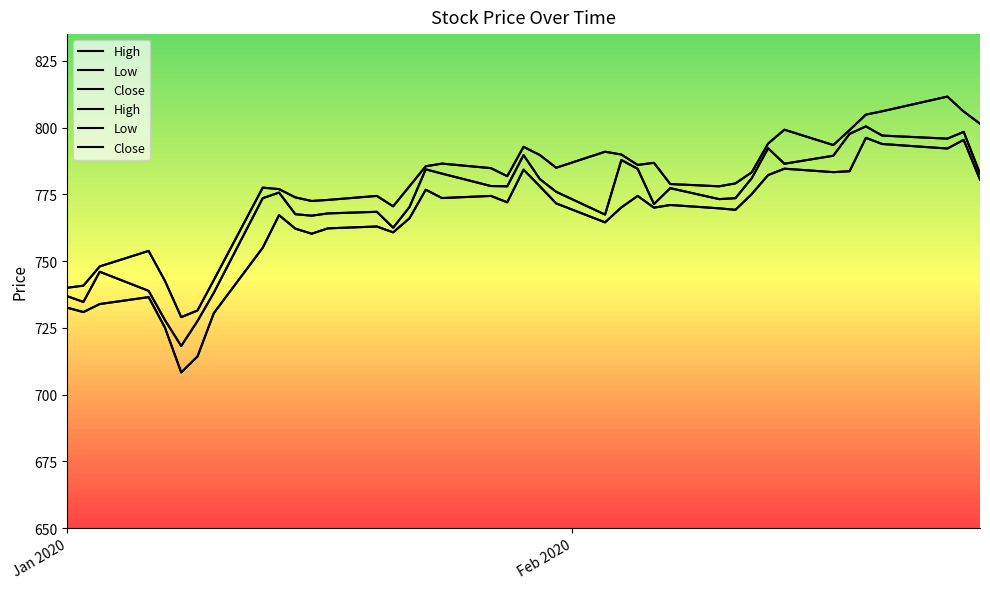

In Close, how many points are higher than both neighbors (excluding endpoints)?

10